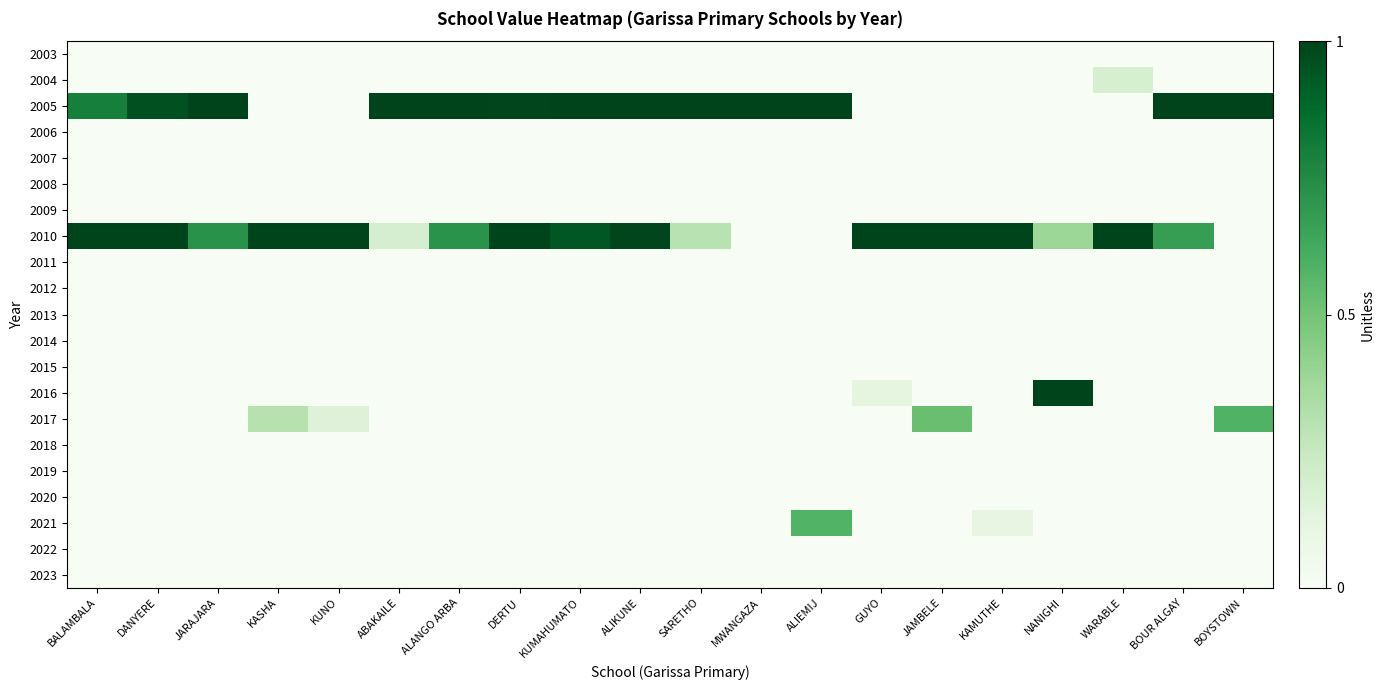

How many series are shown in this chart?

21